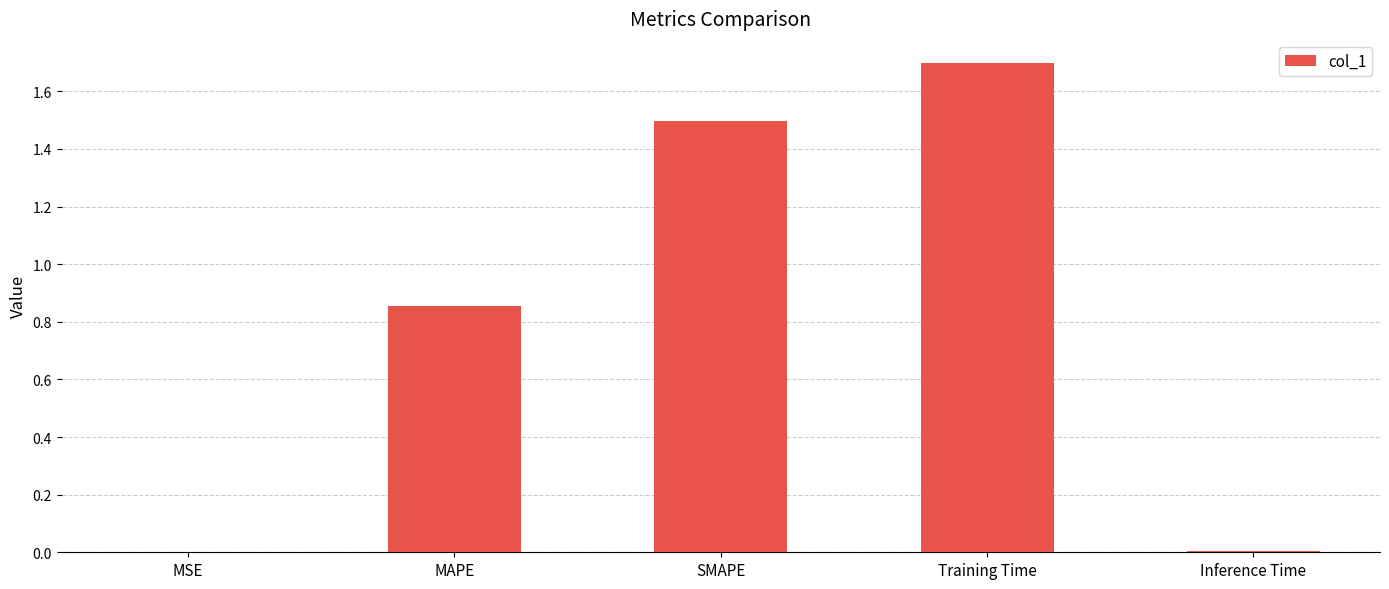

What is the change in value from MAPE to Training Time?

+0.8